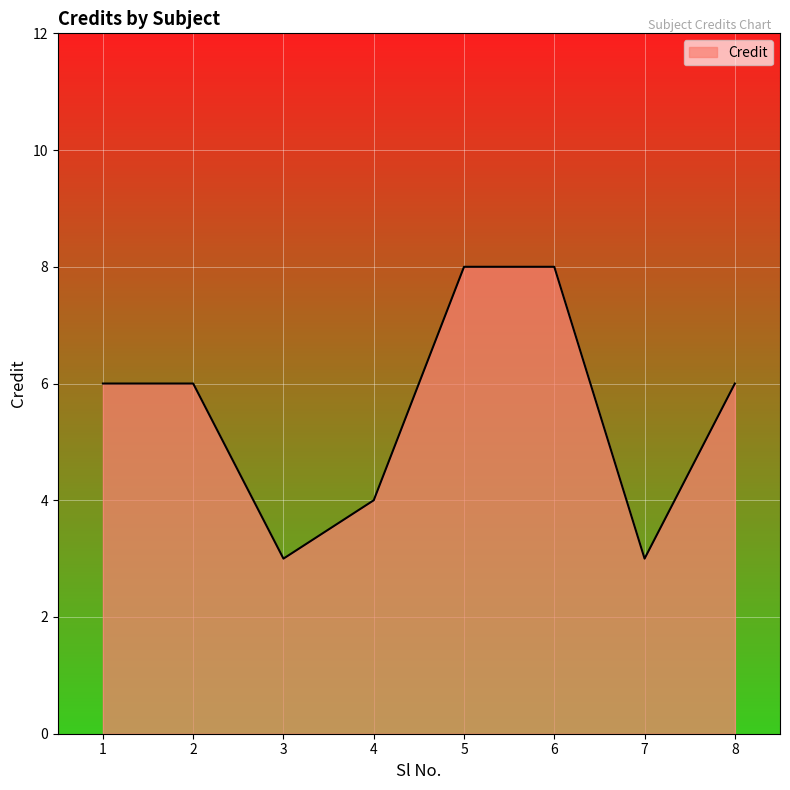

What is the sum of all values?

44